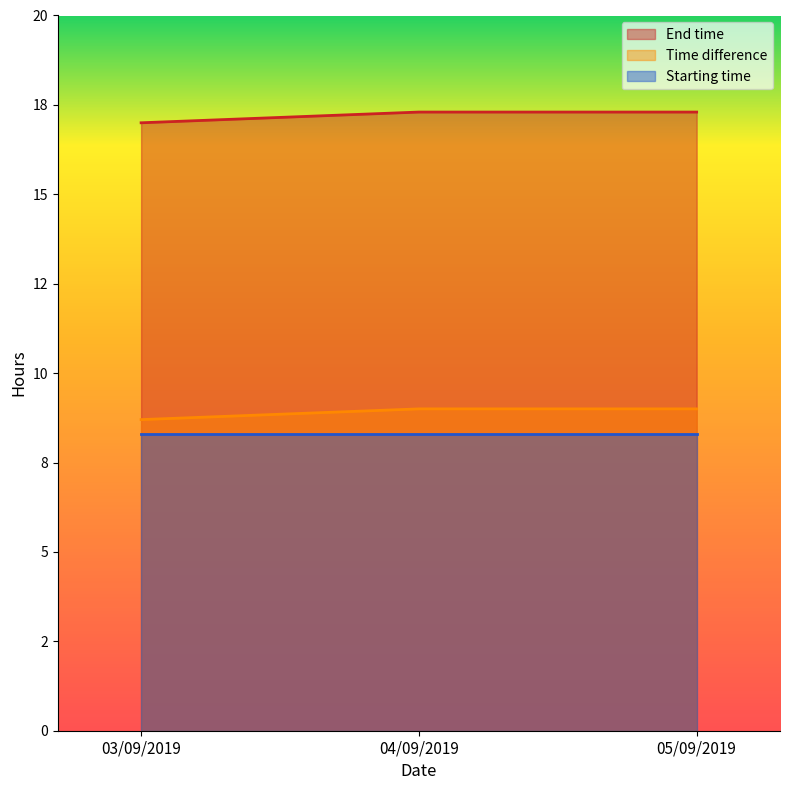

Which category has the lowest value in the Time difference series?

03/09/2019